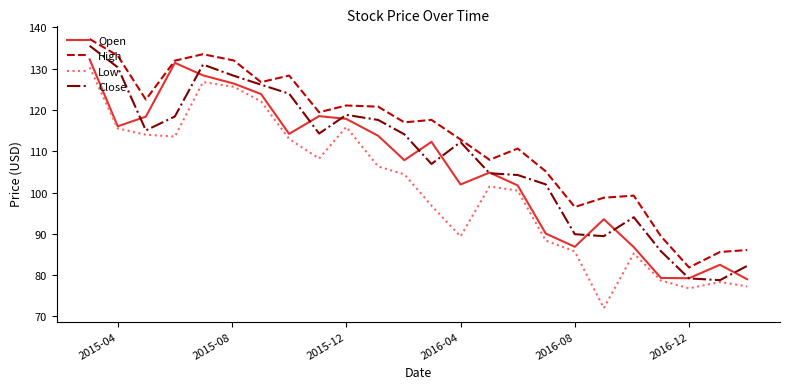

What is the sum of all Open values?

2546.8